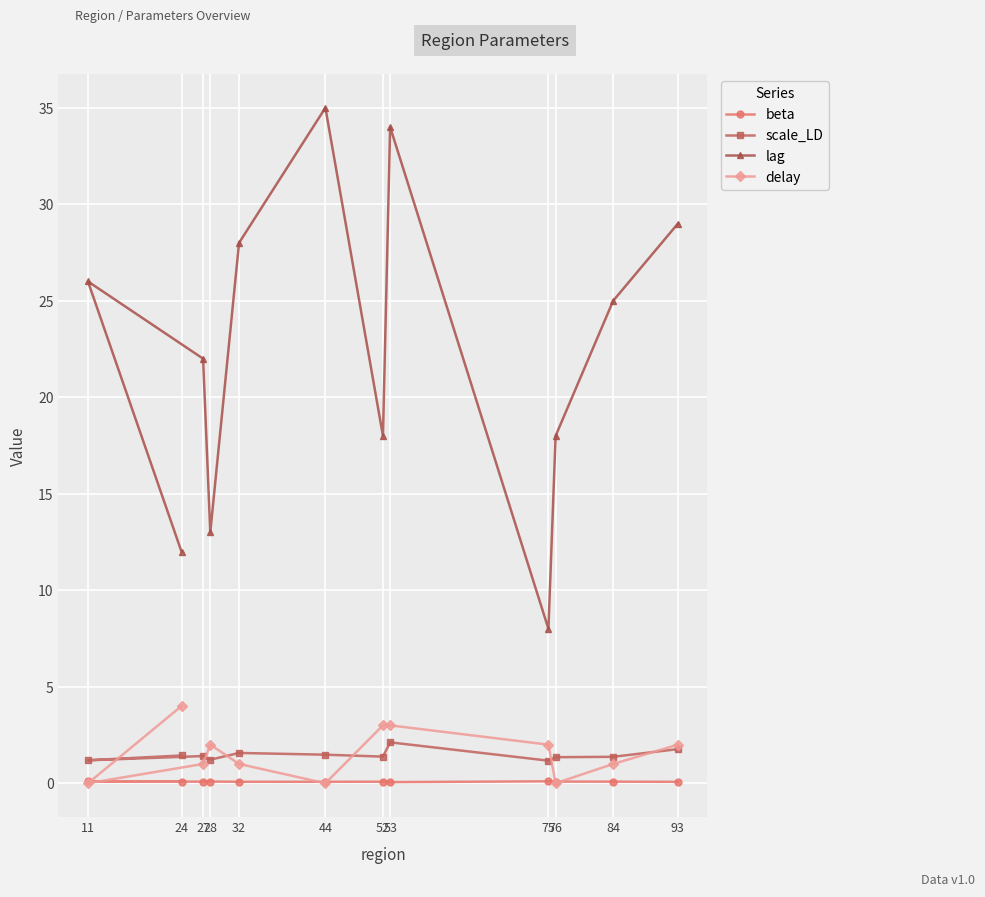

How many lines are shown in the chart?

4